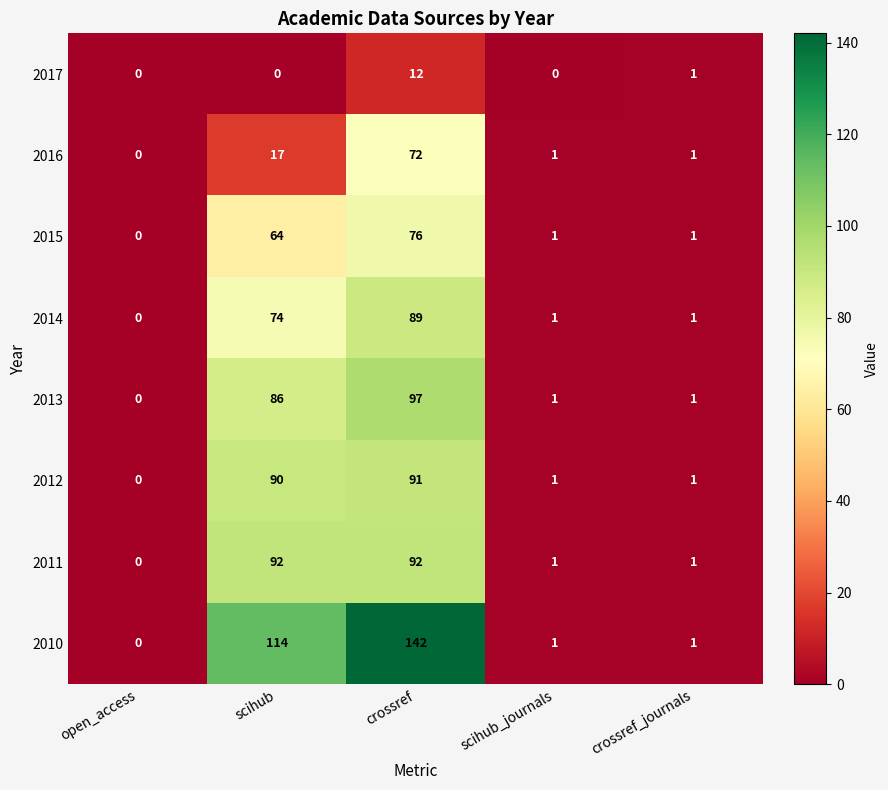

At which label does 2014 first exceed 1?

scihub